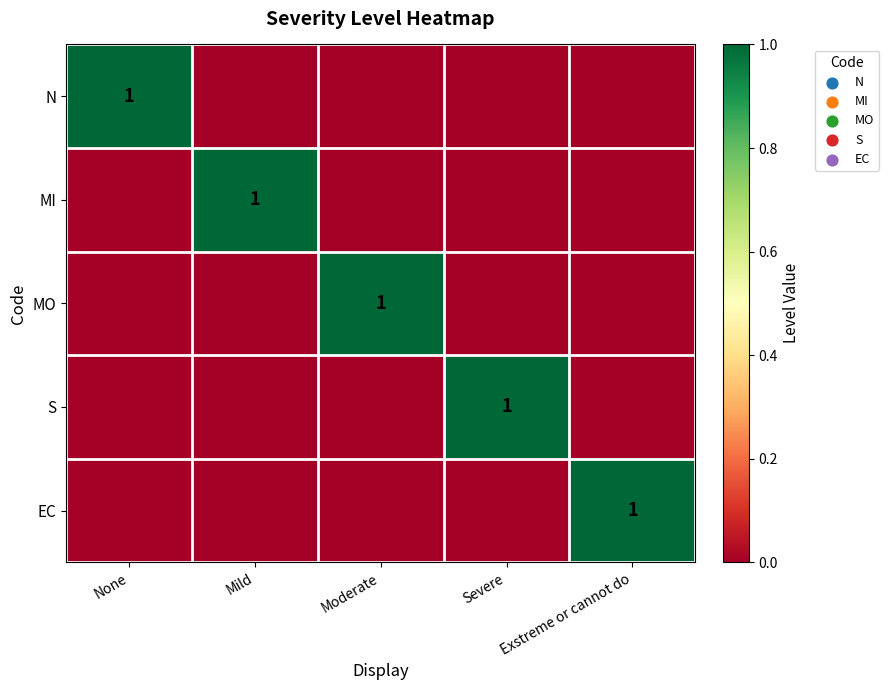

The value of MI at Mild is 1. True or false?

True